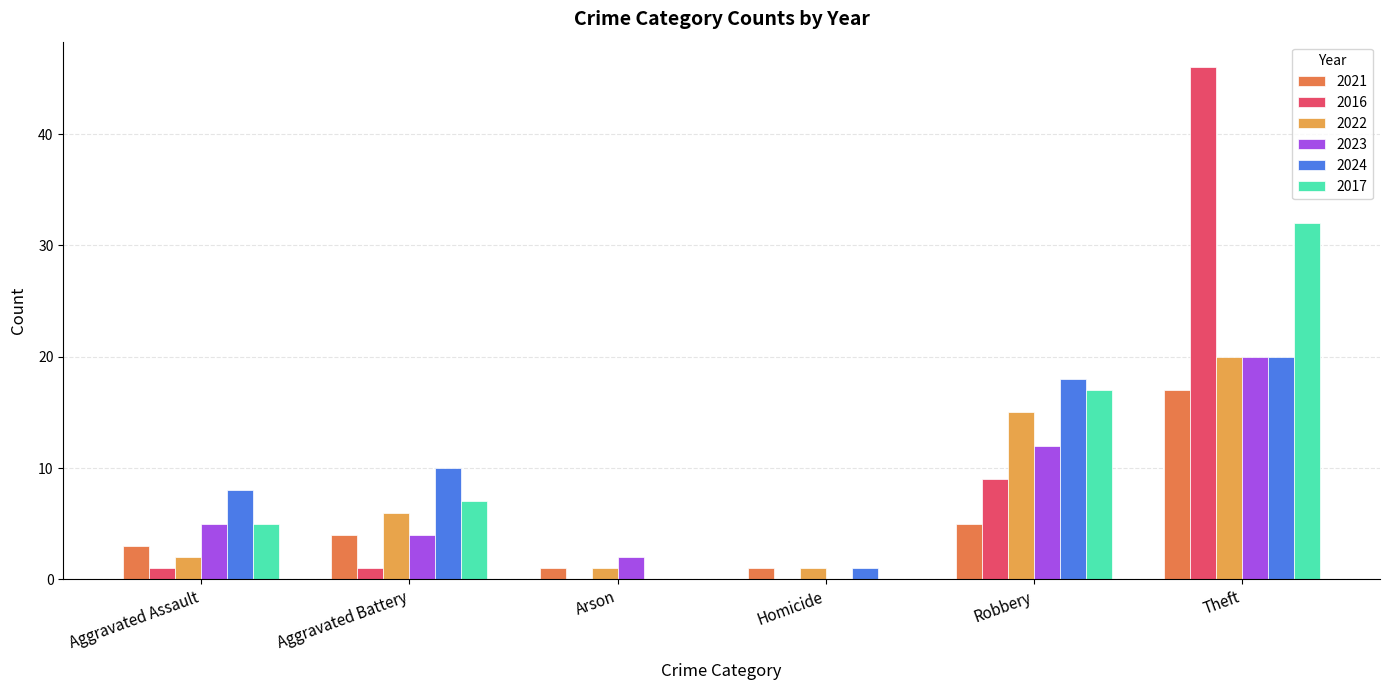

Between Arson and Theft, which series saw the biggest shift?

2016